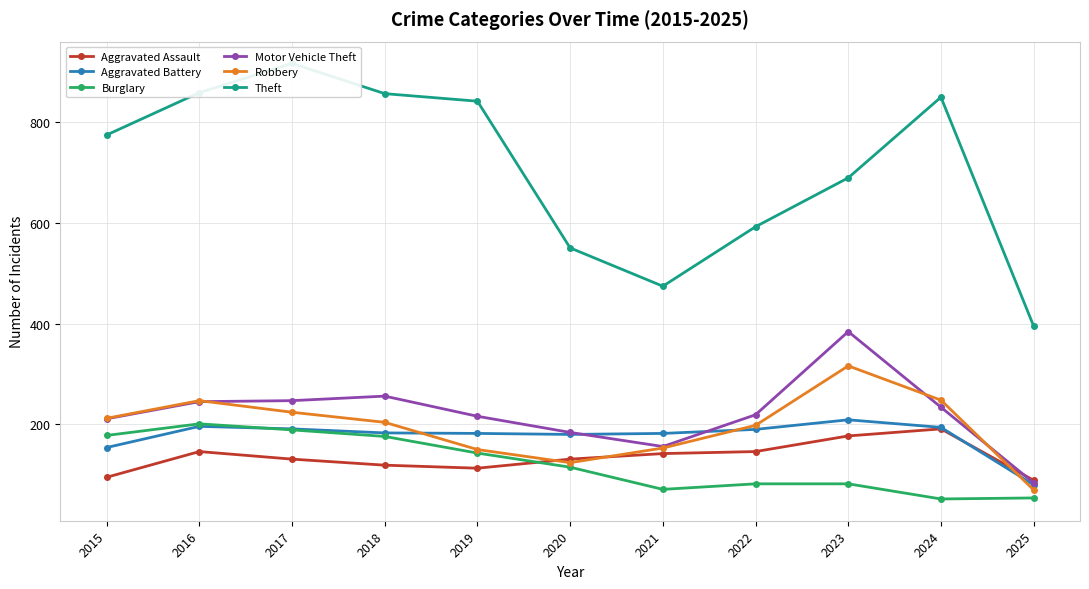

True or false: Aggravated Assault has a value of 198 at 2017.

False